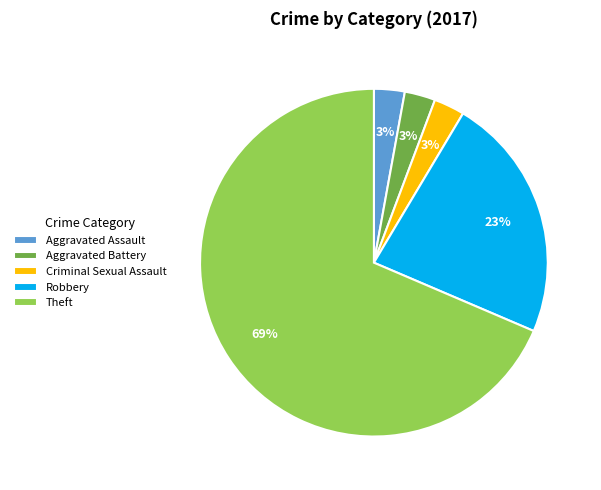

True or false: Theft accounts for 69% of the total.

True